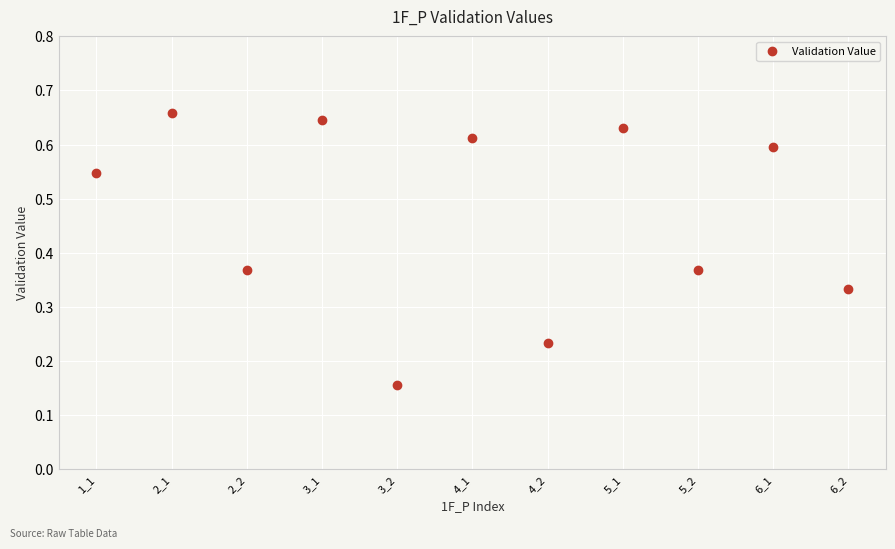

What is the range of X values (max minus min)?

10.0